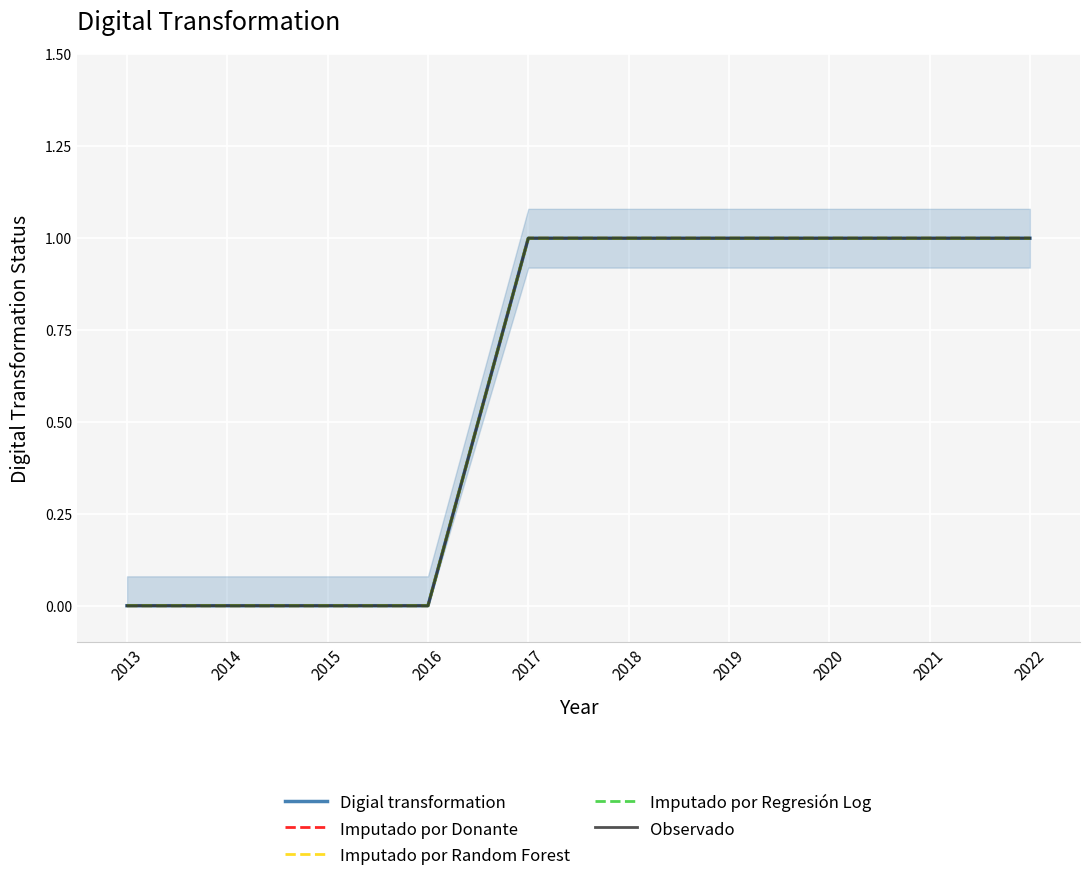

What is the sum of all Imputado por Random Forest values?

6